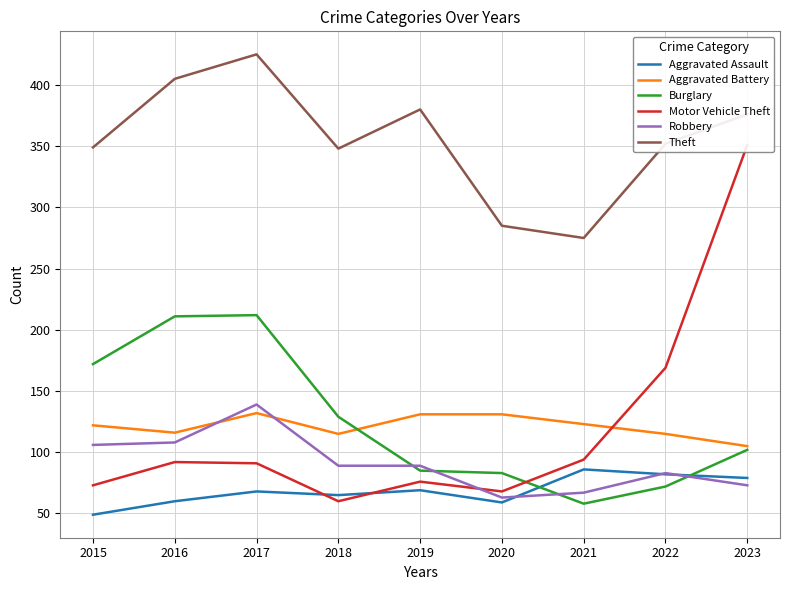

The Burglary series shows 172 at 2015. True or false?

True